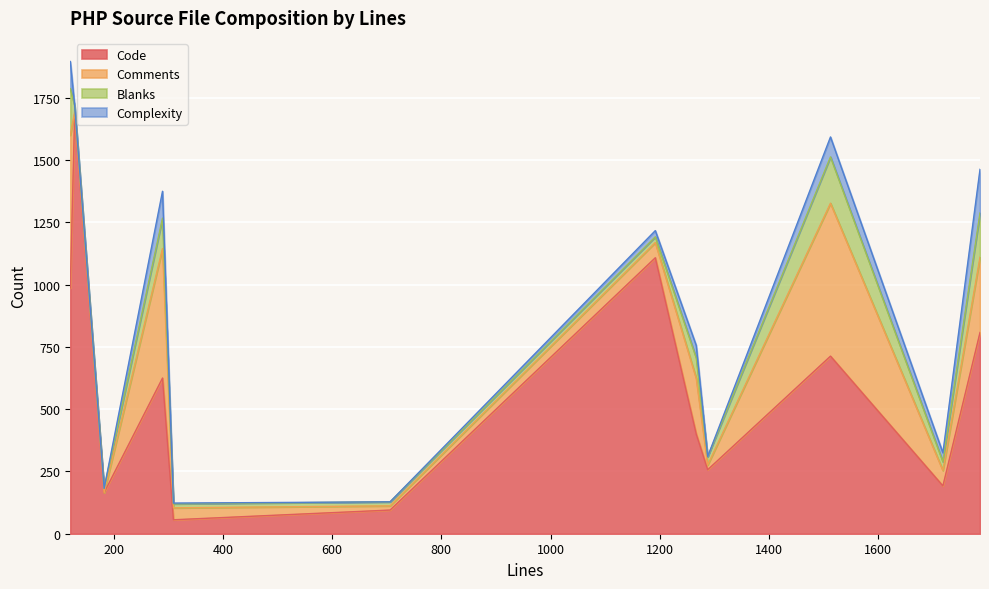

What is the sum of the Blanks values at 1288 and 1719?

68